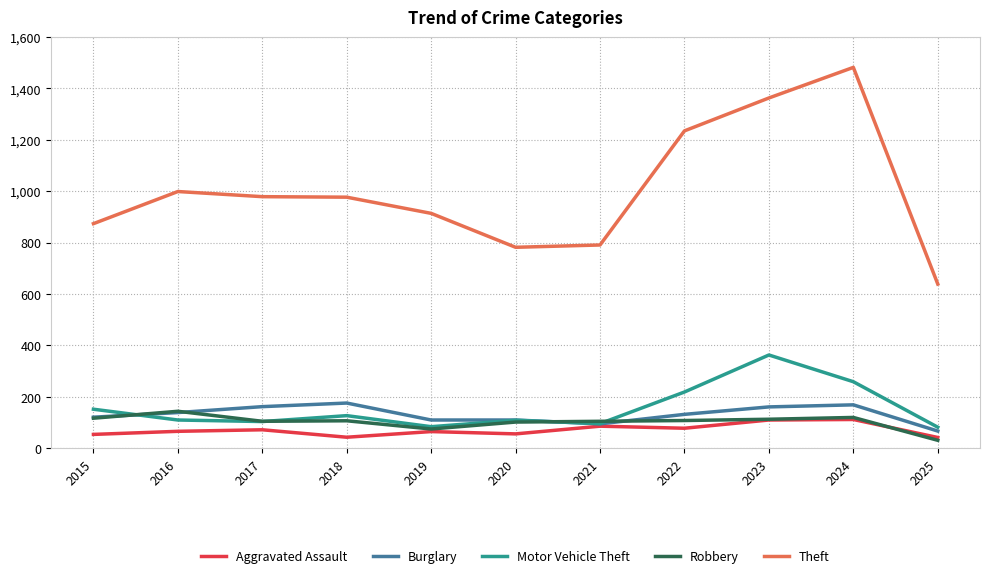

Which series changed the most between 2019 and 2022?

Theft